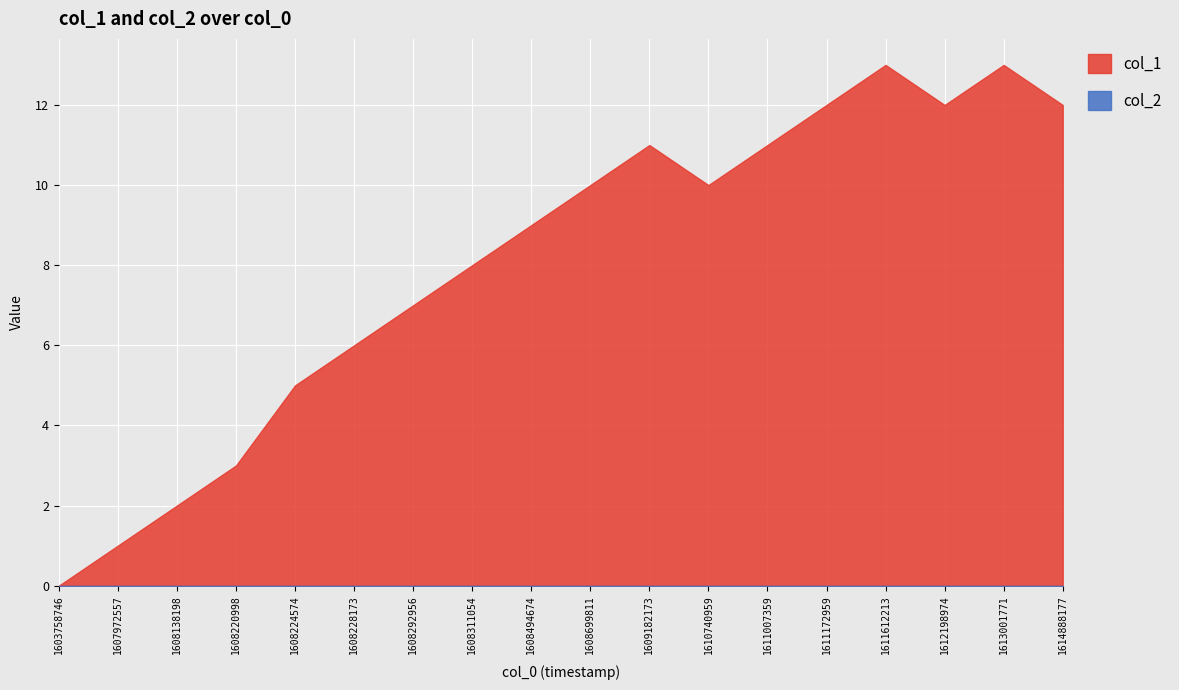

Which label corresponds to the largest value in the chart?

1611612213